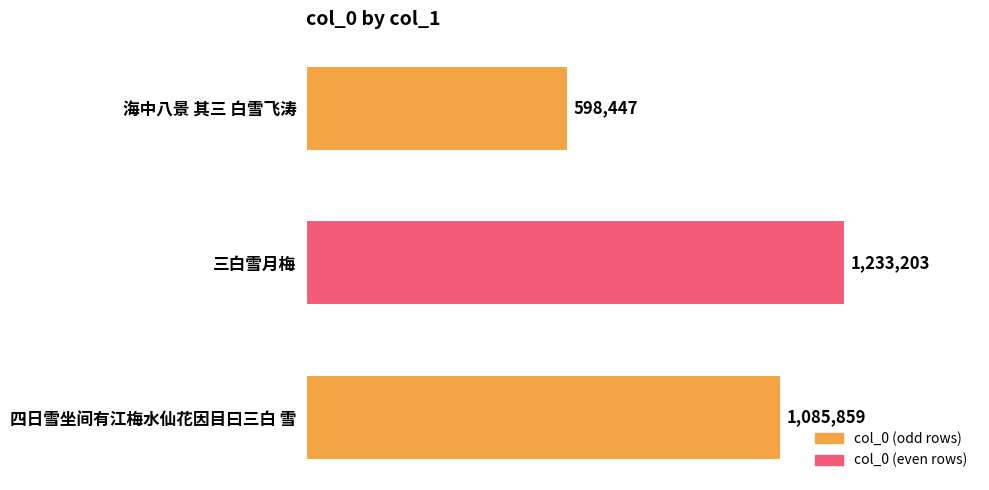

Are the bars horizontal?

Yes